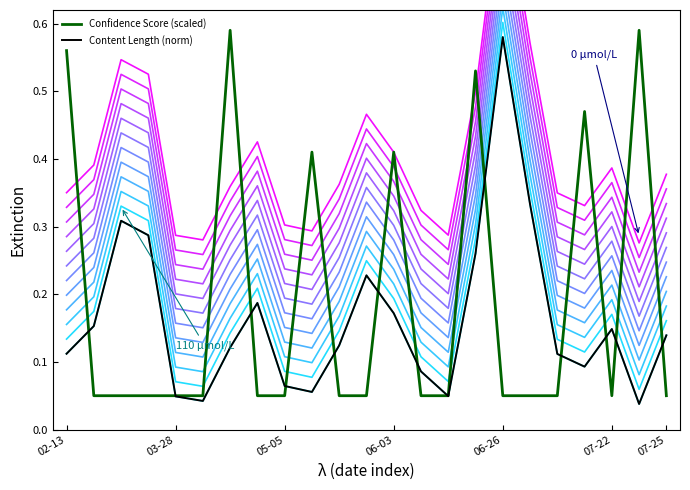

Does the chart display data point markers on the line(s)?

No